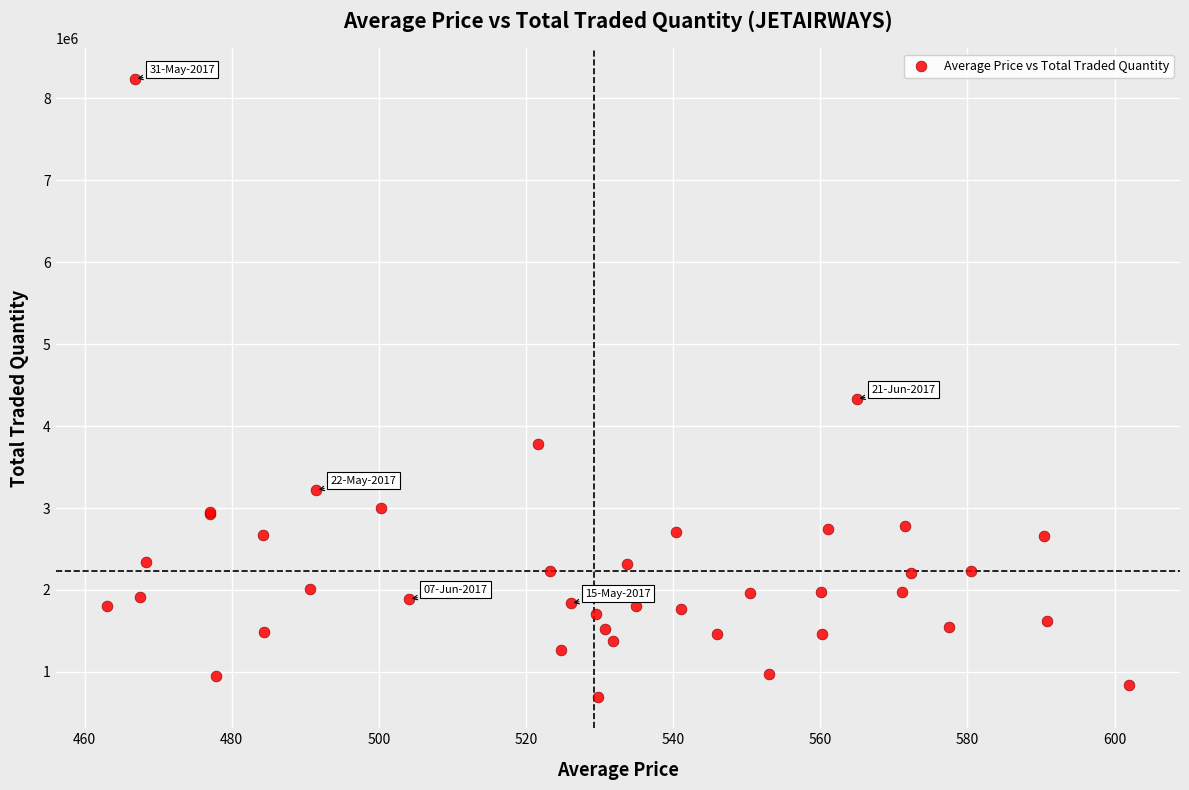

What Y value in the scatter plot is closest to 4460955?

4328418